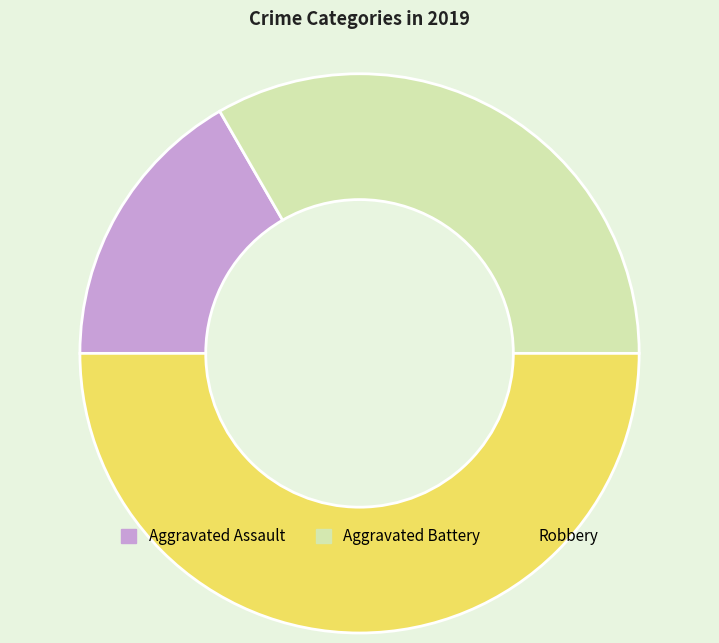

Is it true that Aggravated Battery is 41% of the pie?

False